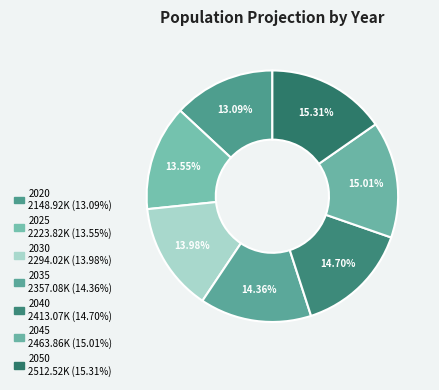

How many segments does this pie chart have?

7